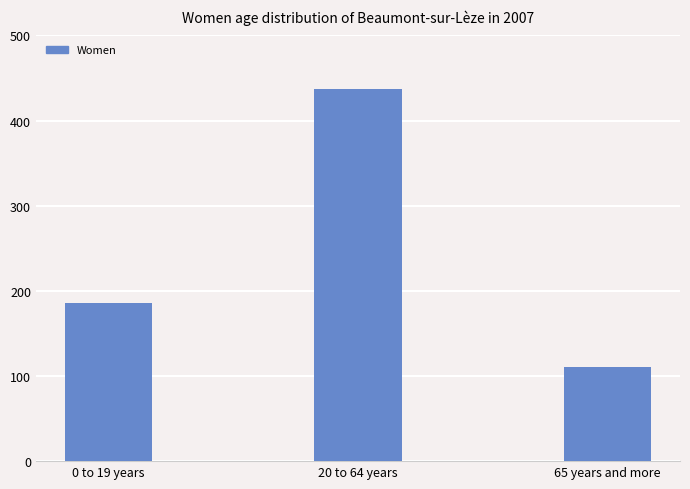

What is the label of the 1st bar from the right?

65 years and more